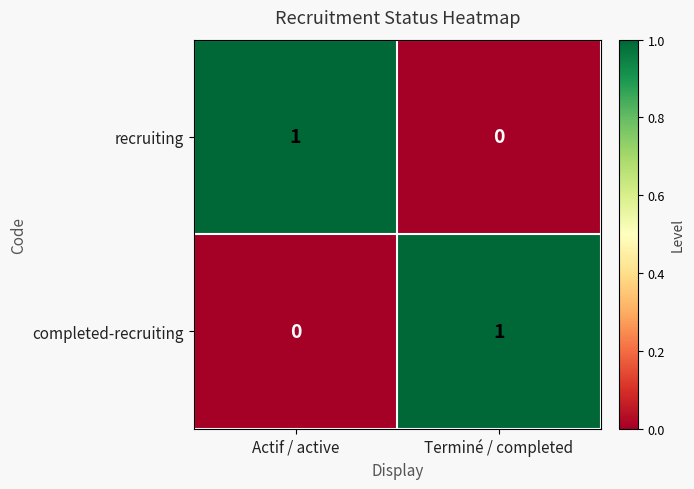

Where is completed-recruiting nearest to the value 0?

Actif / active